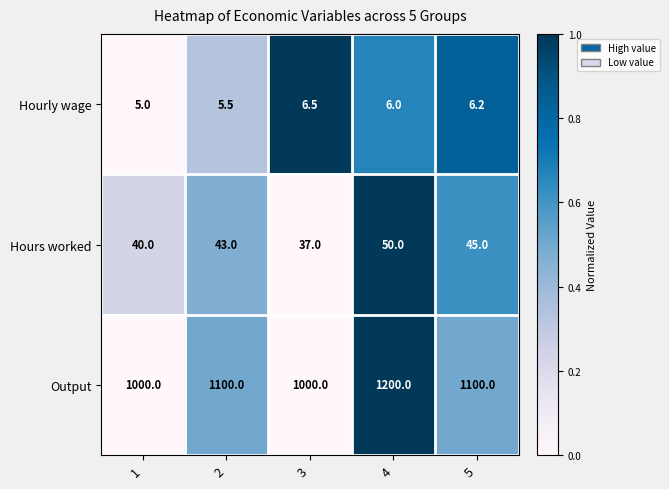

At which category is the sum across all series the highest?

4